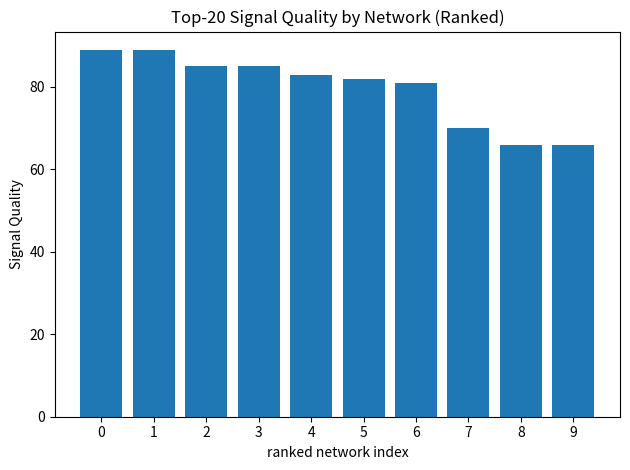

What is the minimum value shown in the chart?

66